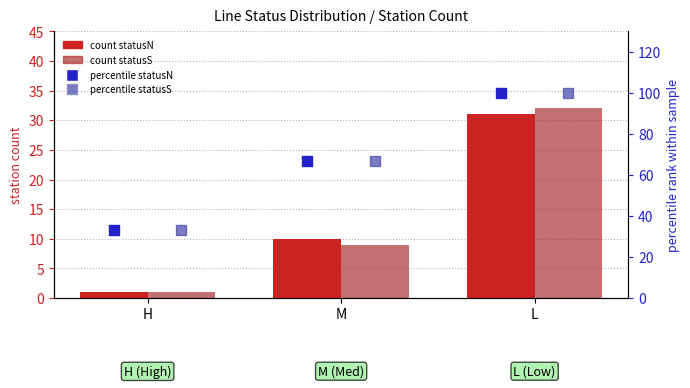

At how many categories does at least one series exceed 90?

1